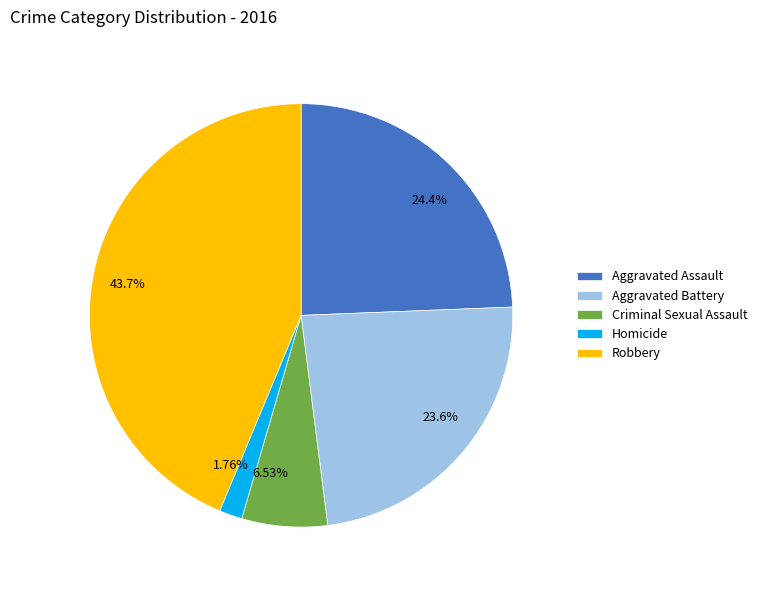

Is it true that Aggravated Assault is 14% of the pie?

False